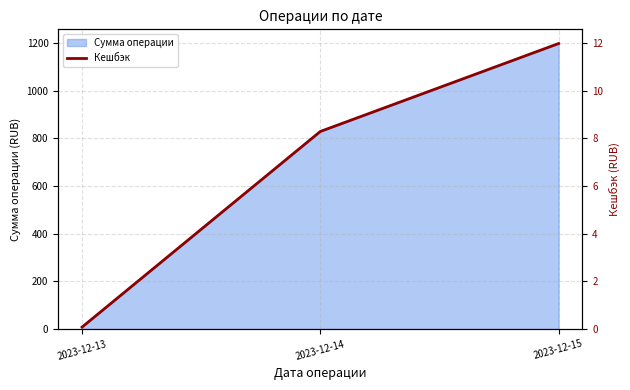

How many lines are shown in the chart?

1